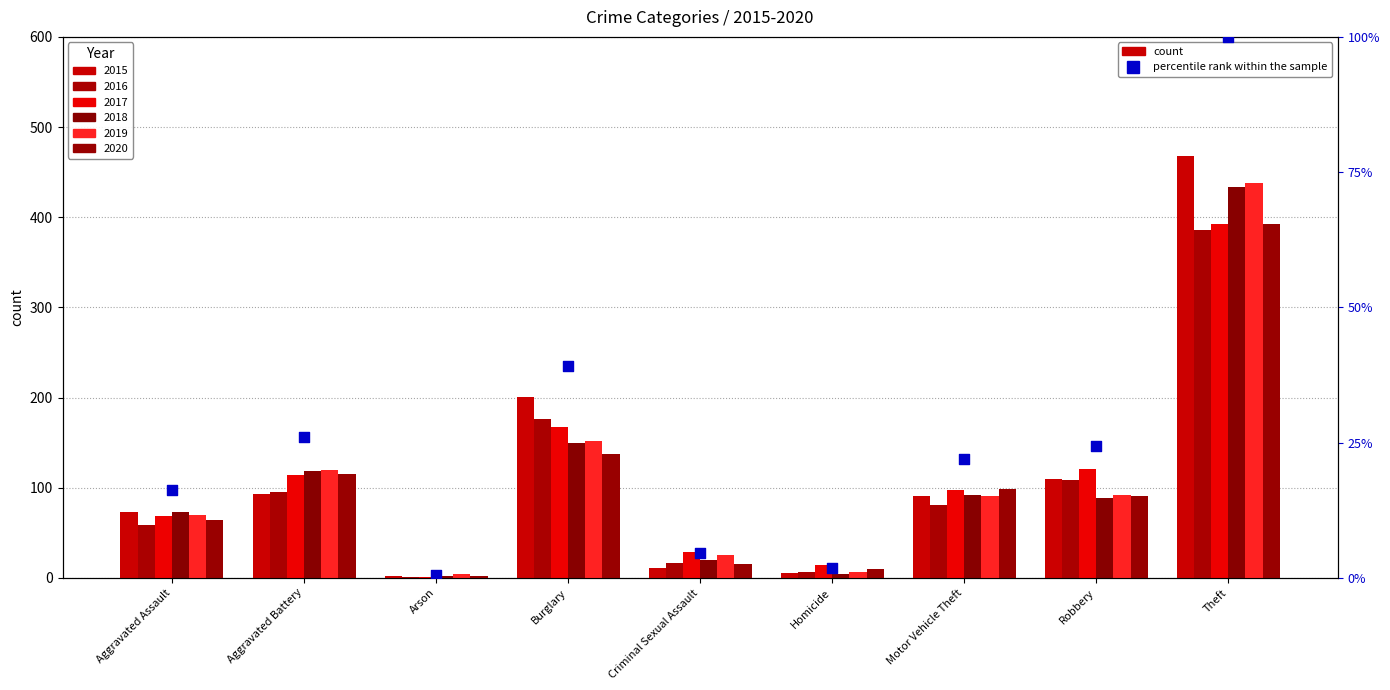

What is the change in value from Burglary to Motor Vehicle Theft?

-17.2